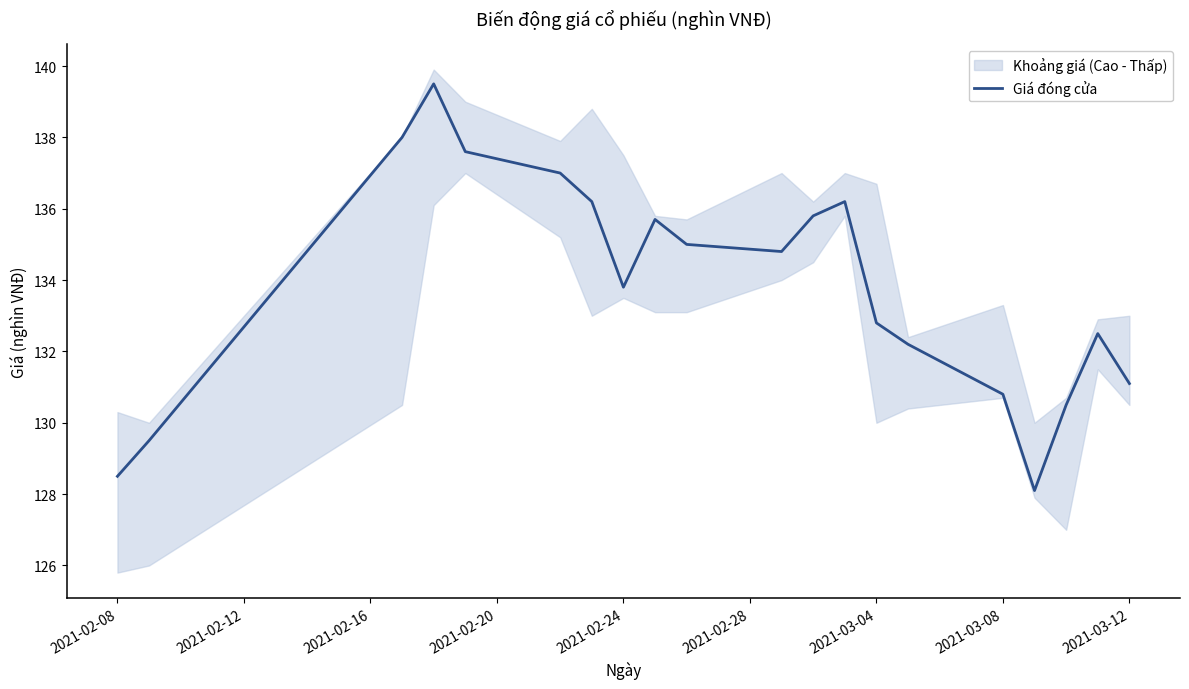

The Giá đóng cửa series shows 132.8 at 2021-03-04. True or false?

True